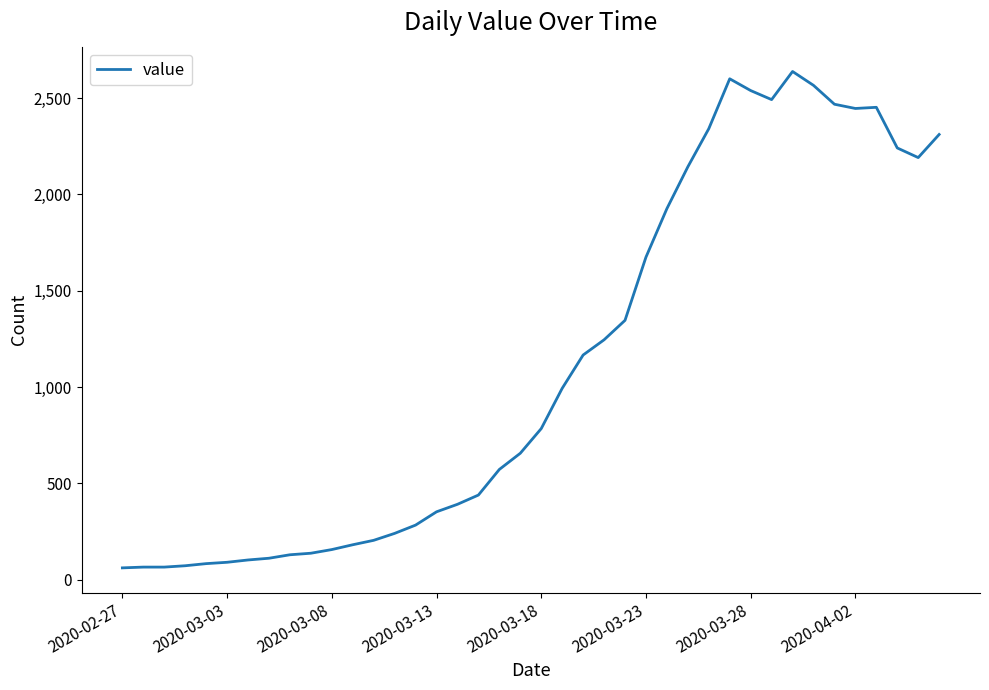

What is the smallest value displayed?

61